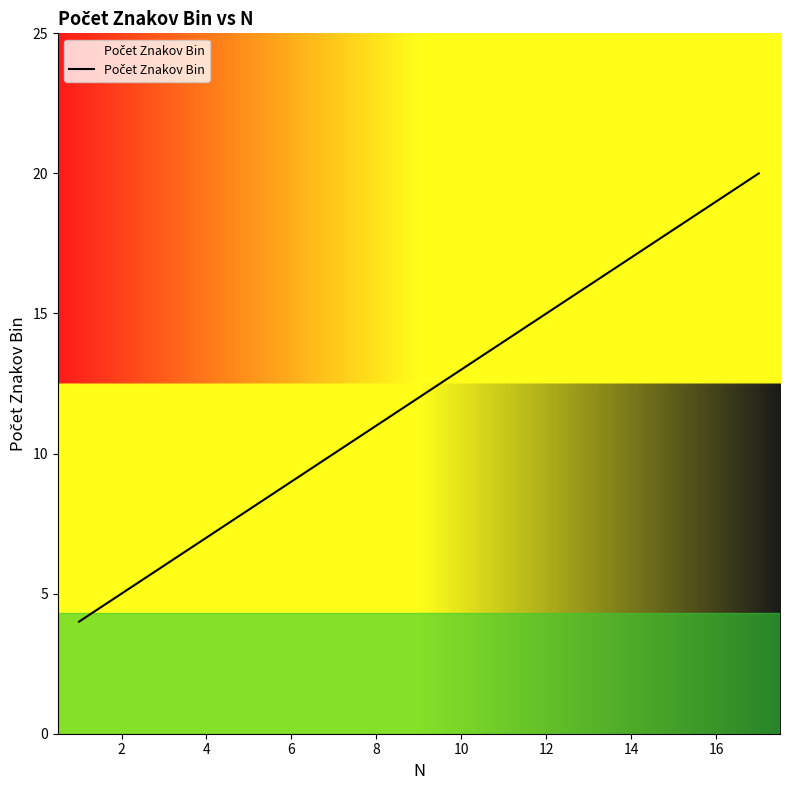

What is the maximum value shown in the chart?

20